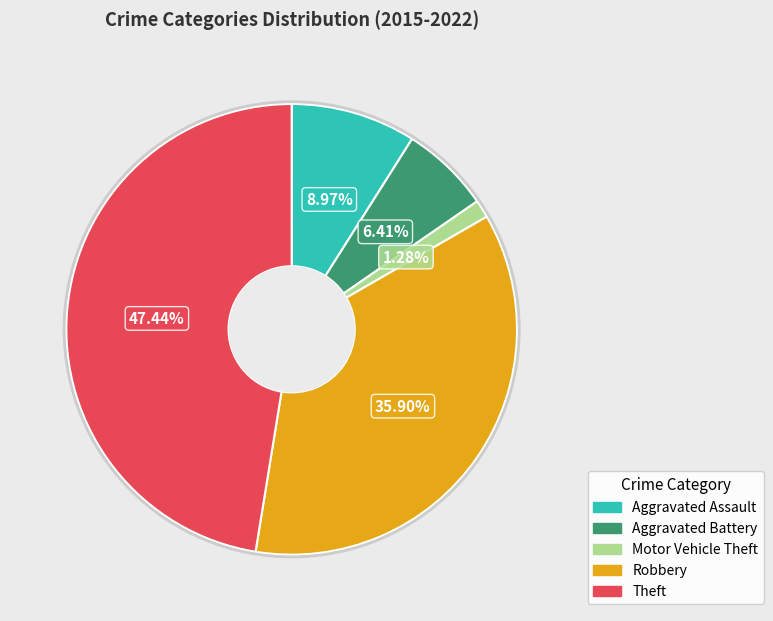

Combined, what portion of the pie is Aggravated Battery and Aggravated Assault?

15.4%